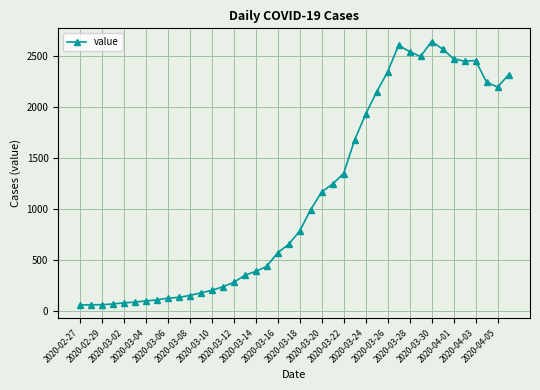

What is the difference between the second highest and second lowest values?

2537